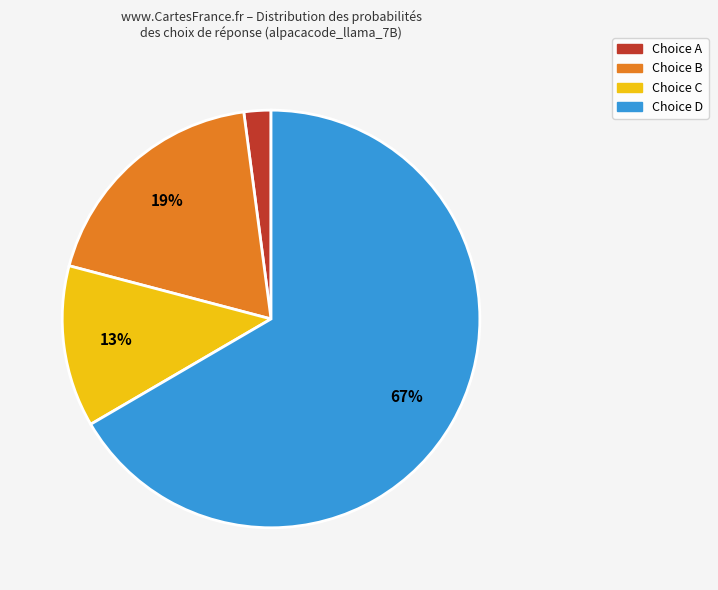

Is there a majority slice in this chart?

Yes